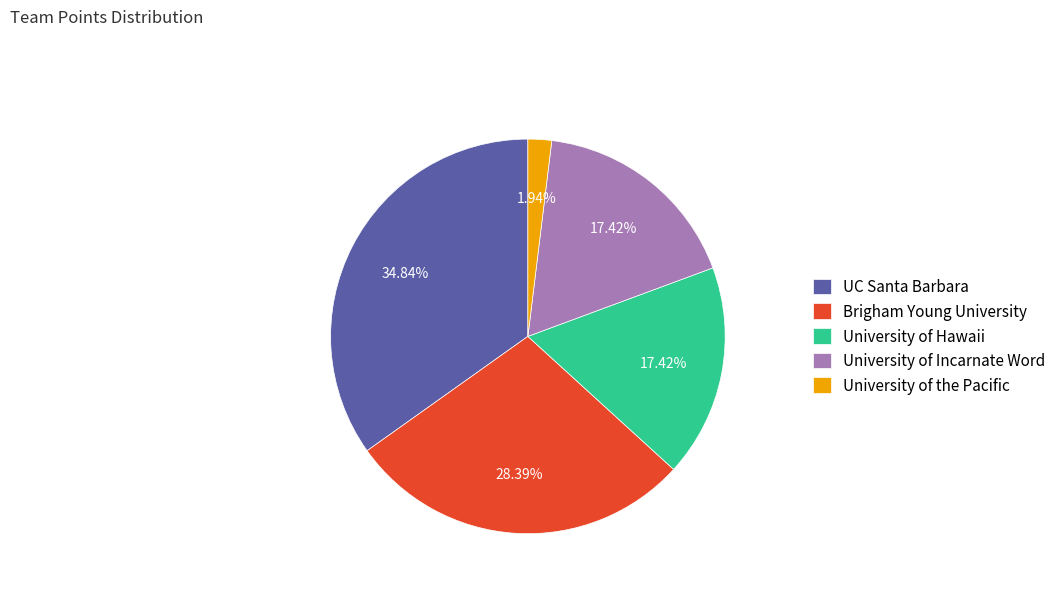

How many slices are in this pie chart?

5